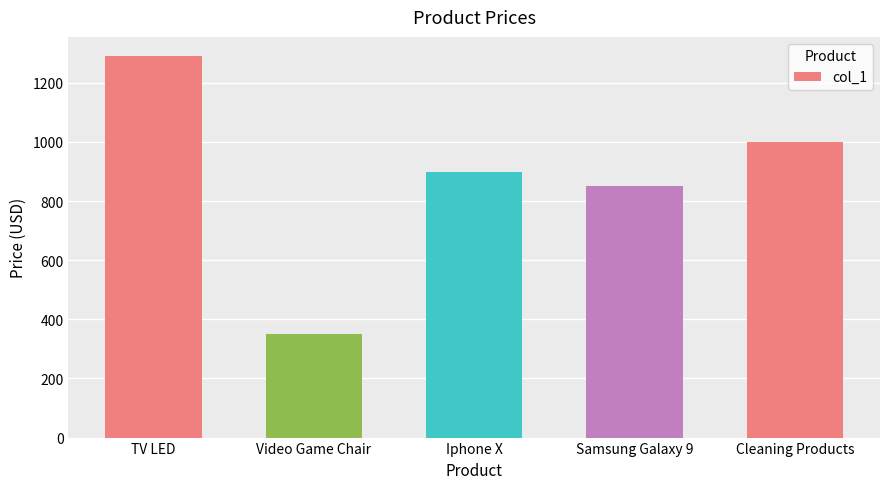

Reading right to left, what are all the values shown in this chart?

1000.0	850.0	900.0	350.5	1291.0